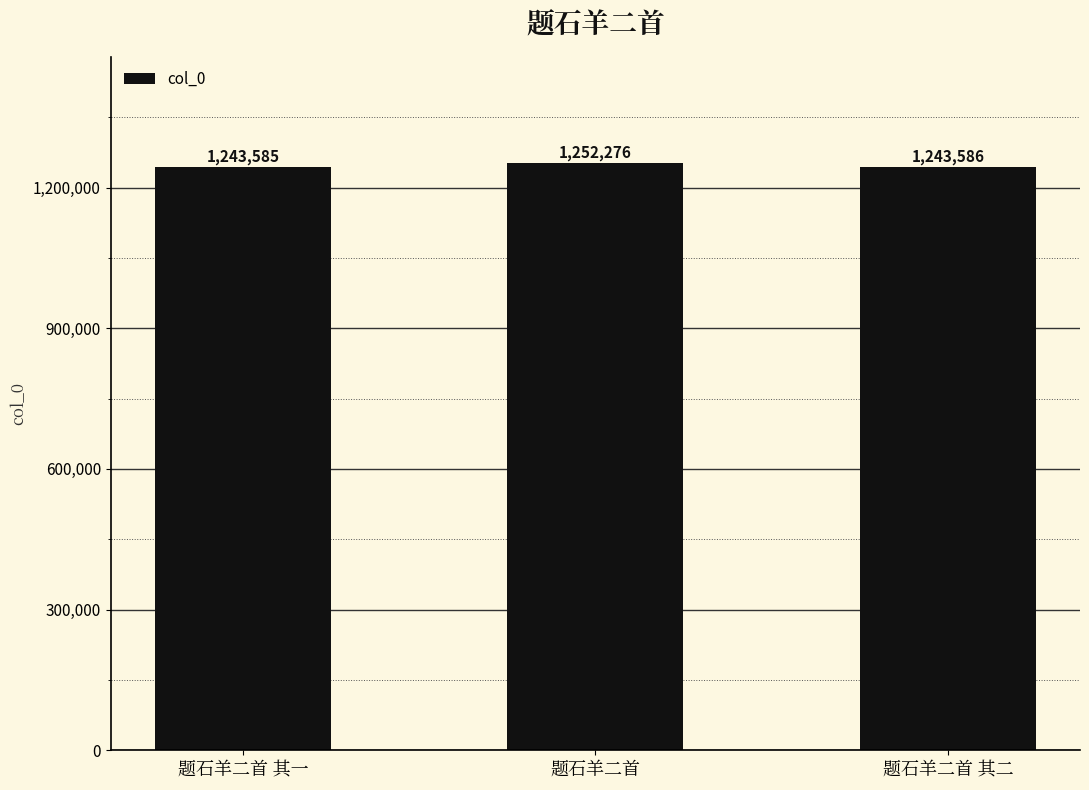

At which category does the chart reach its minimum across all series?

题石羊二首 其一